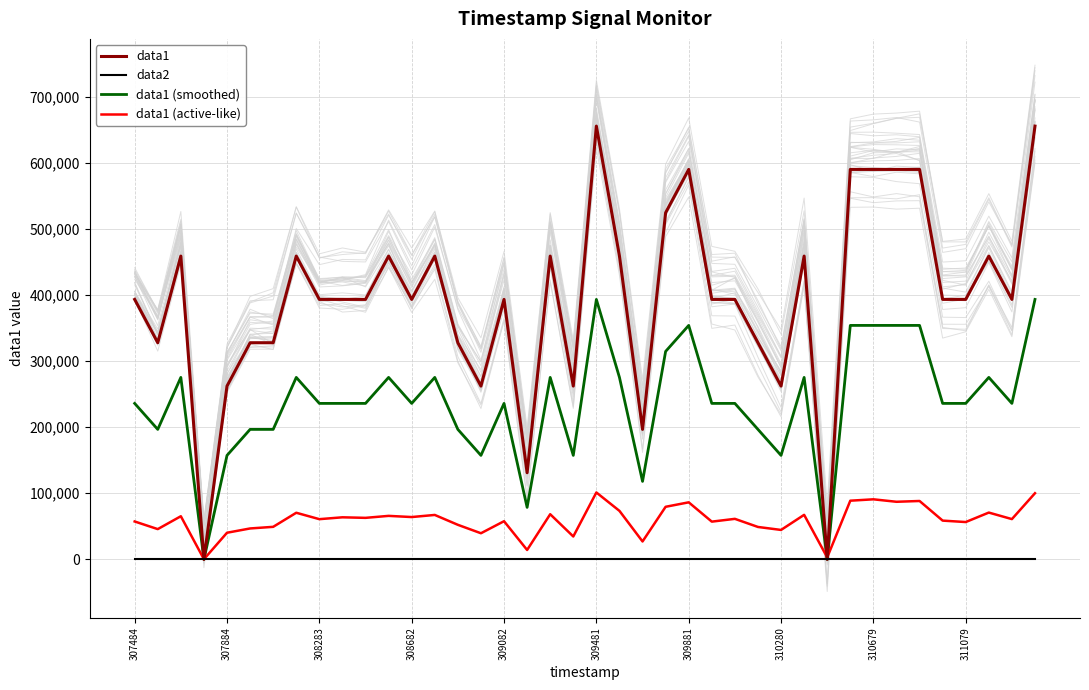

What is the difference between the maximum and minimum values in the data1 (smoothed) series?

393216.0